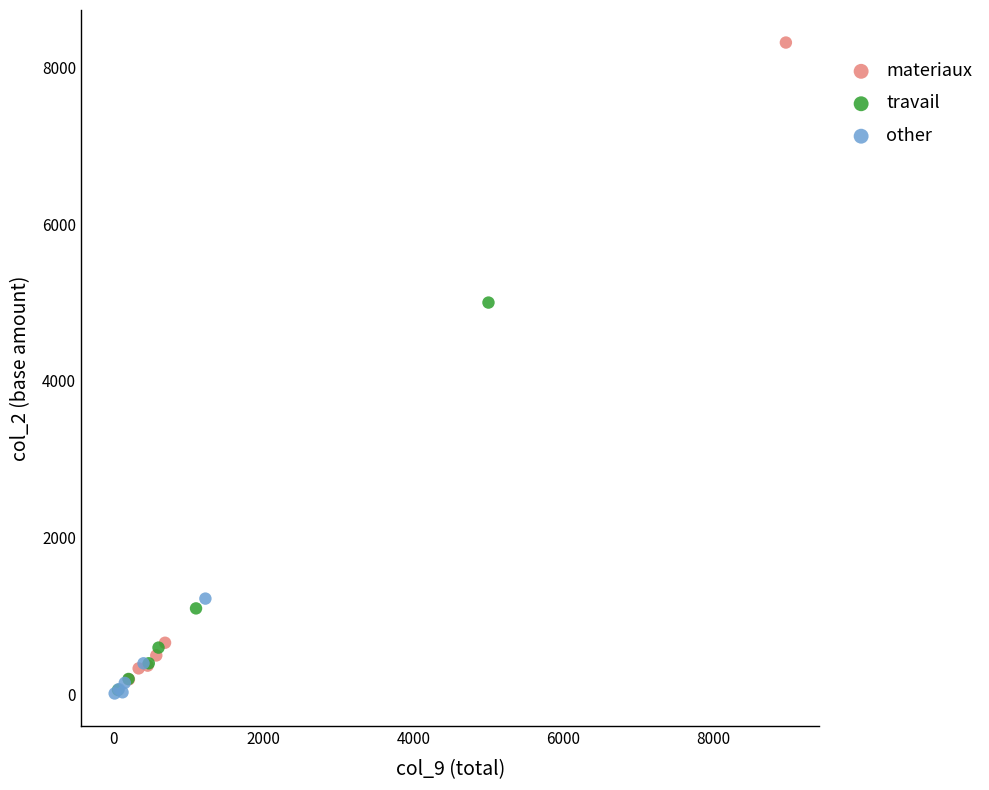

Which series has the largest Y range (max minus min)?

materiaux